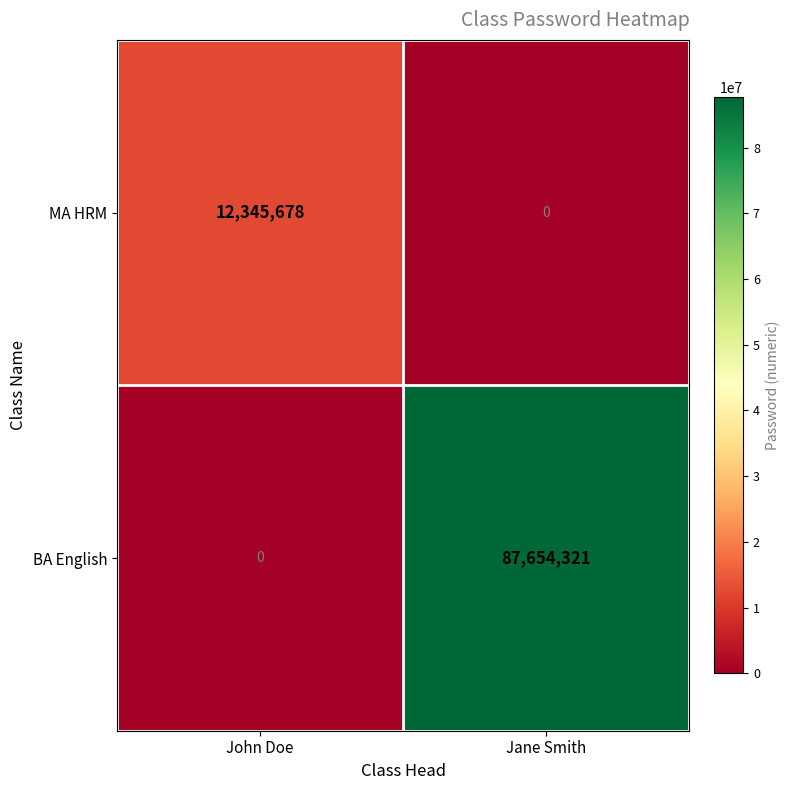

What is the approximate value of BA English at Jane Smith, to the nearest 100?

87654300